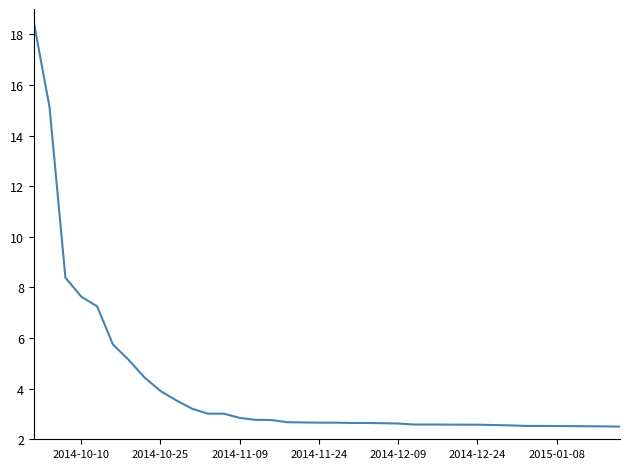

What is the greatest value displayed?

18.5